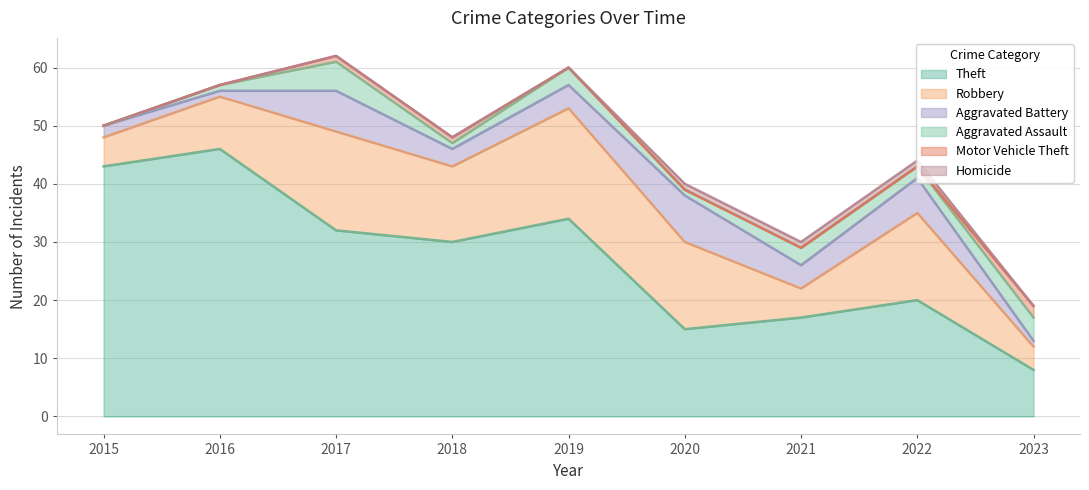

The Theft series shows 34 at 2019. True or false?

True